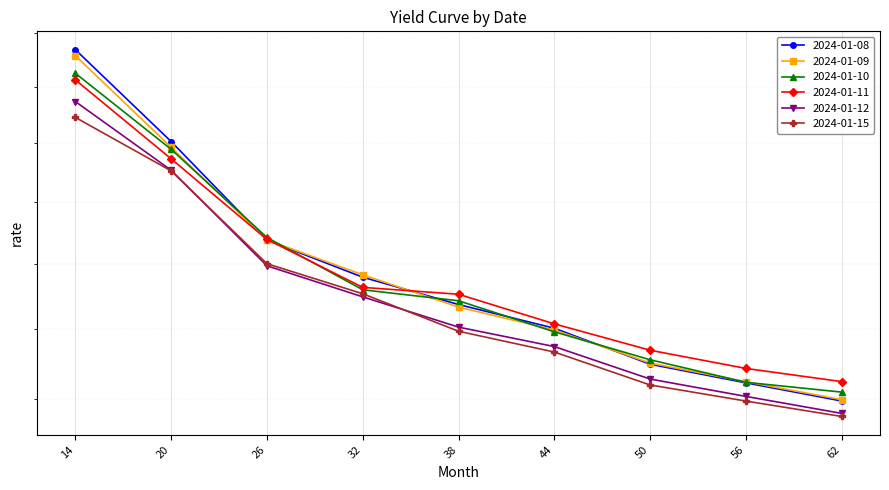

Between which two adjacent categories do 2024-01-10 and 2024-01-11 first intersect?

26 and 32